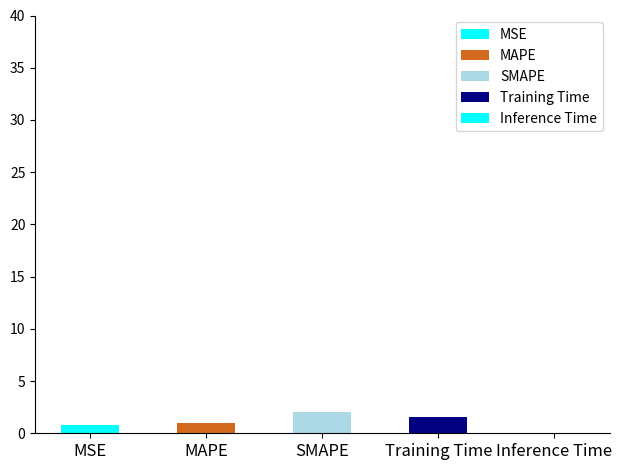

What is the sum of the values at Inference Time and MAPE?

1.0